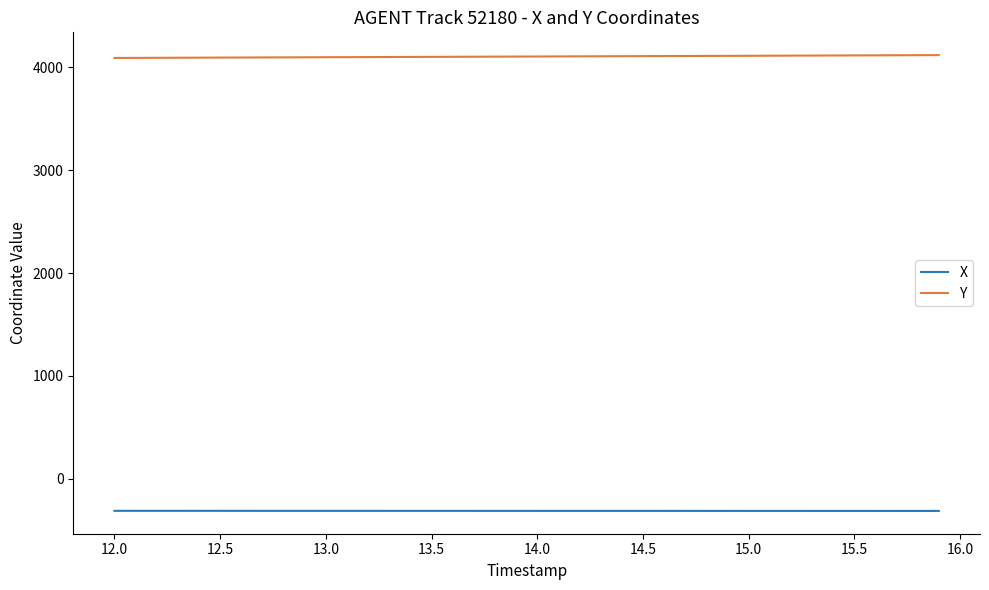

Does the chart have visible grid lines?

No